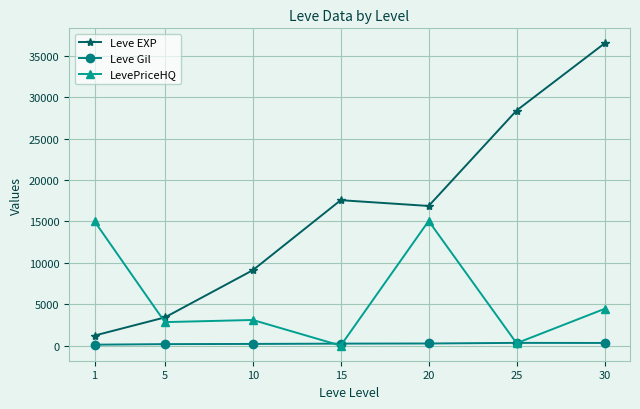

Does the chart have visible grid lines?

Yes